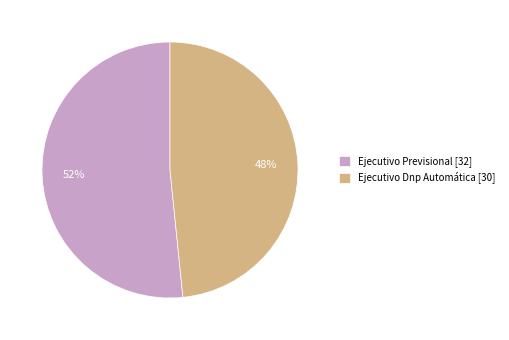

True or false: Ejecutivo Previsional accounts for 64% of the total.

False